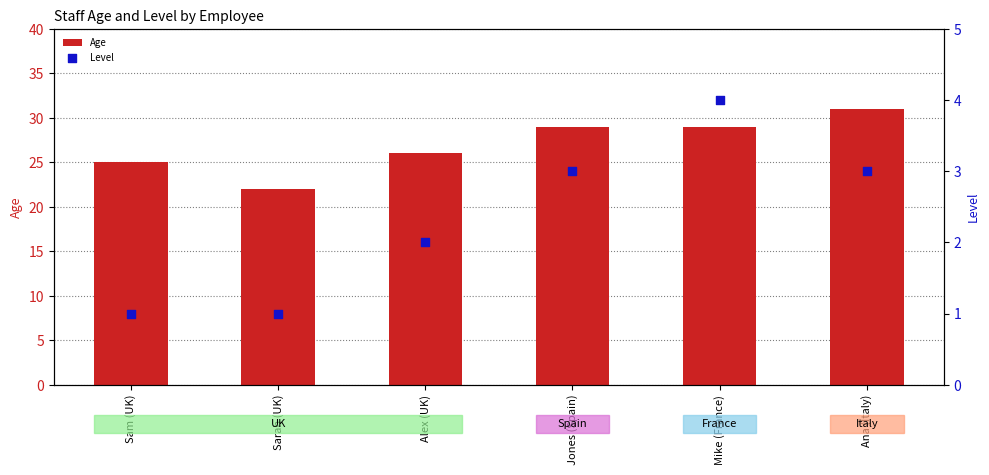

At how many categories does at least one series exceed 13?

6